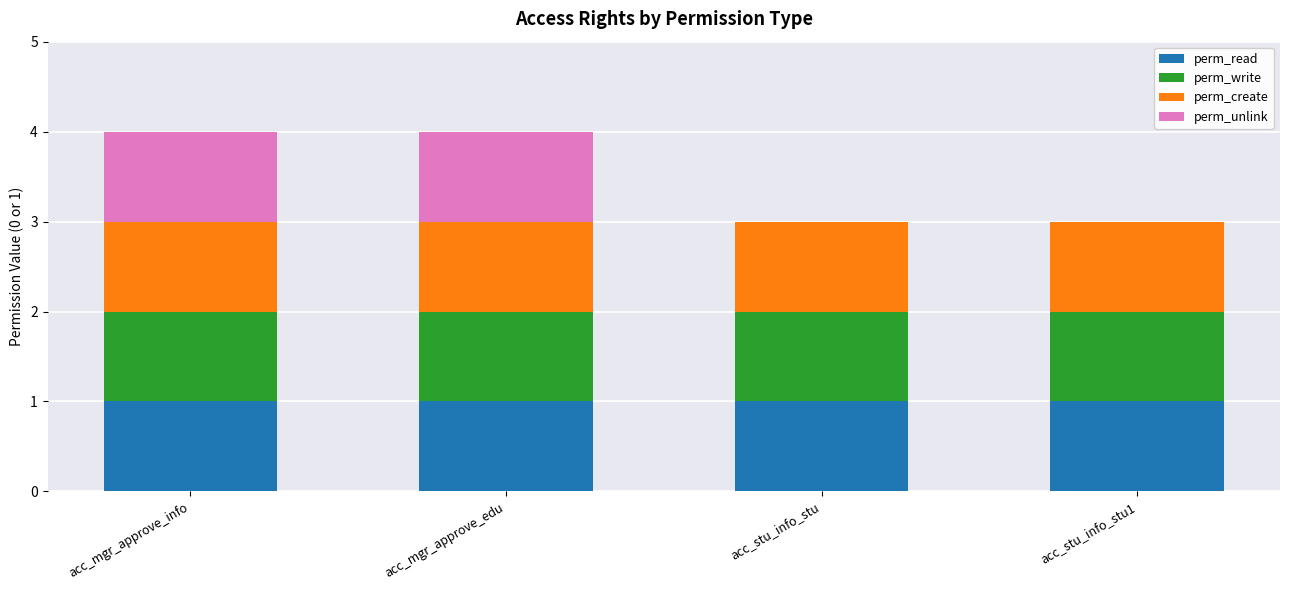

Are the bars horizontal?

No